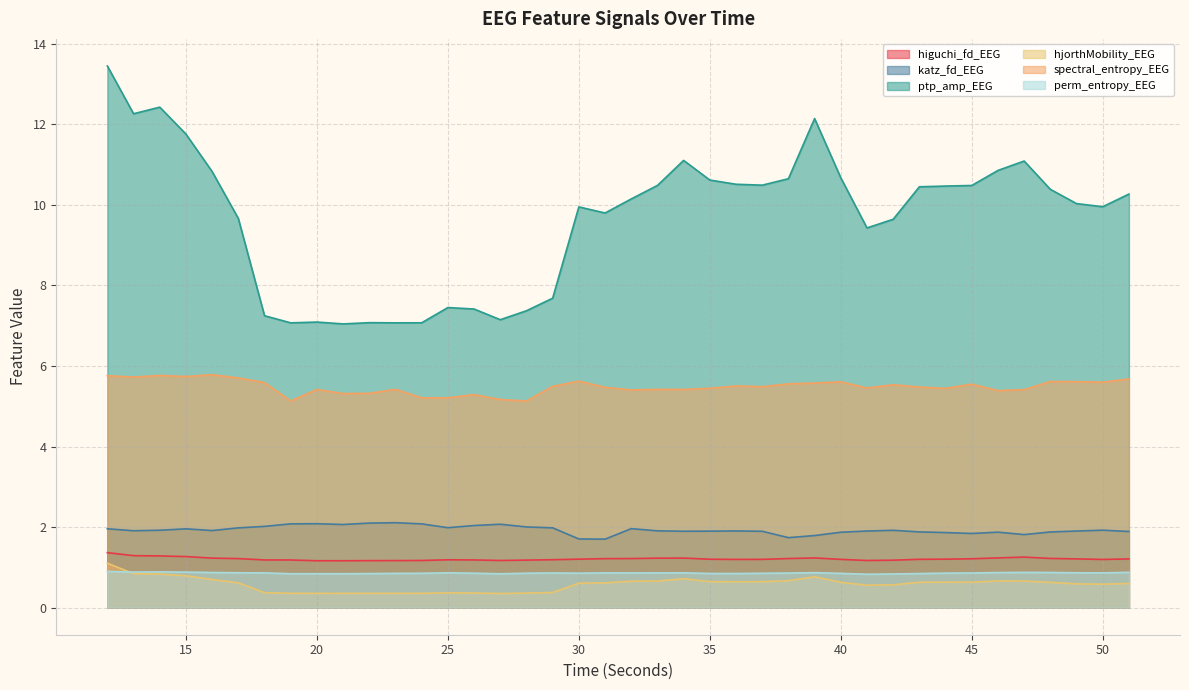

Which category has the lowest value in the perm_entropy_EEG series?

41